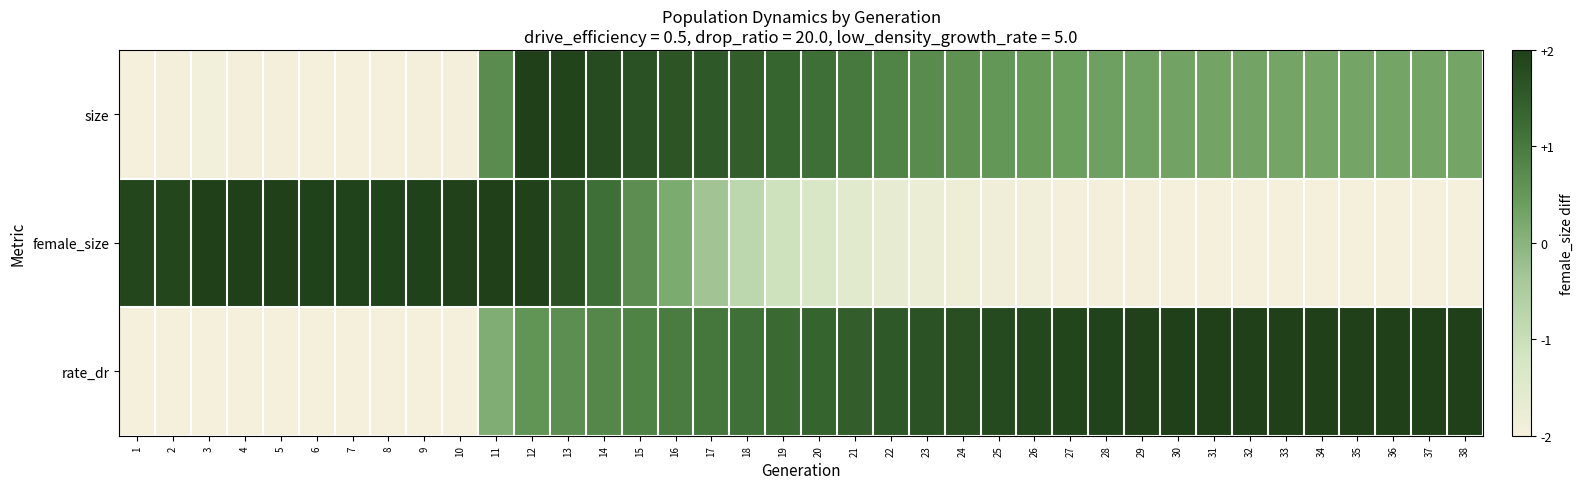

Between 26 and 31, which series saw the biggest shift?

size